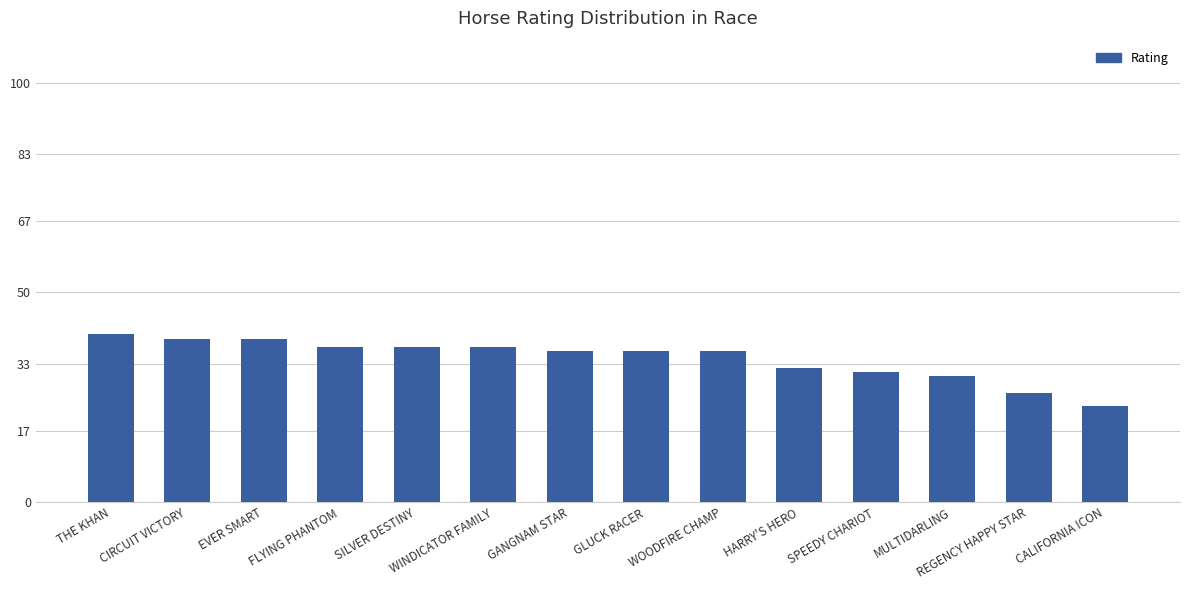

What is the maximum value shown in the chart?

40